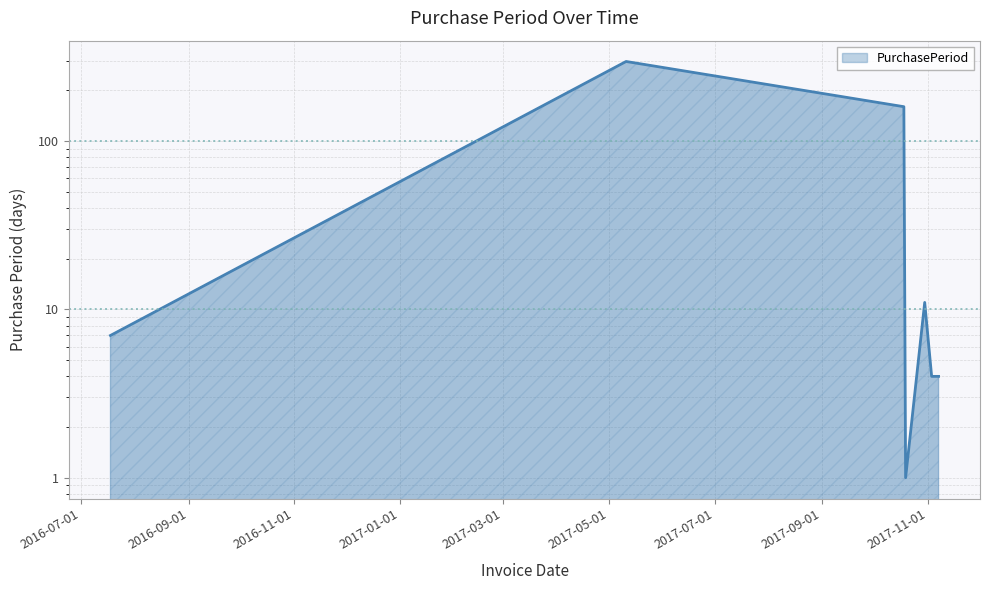

Which category has the highest value across all series?

2017-05-11